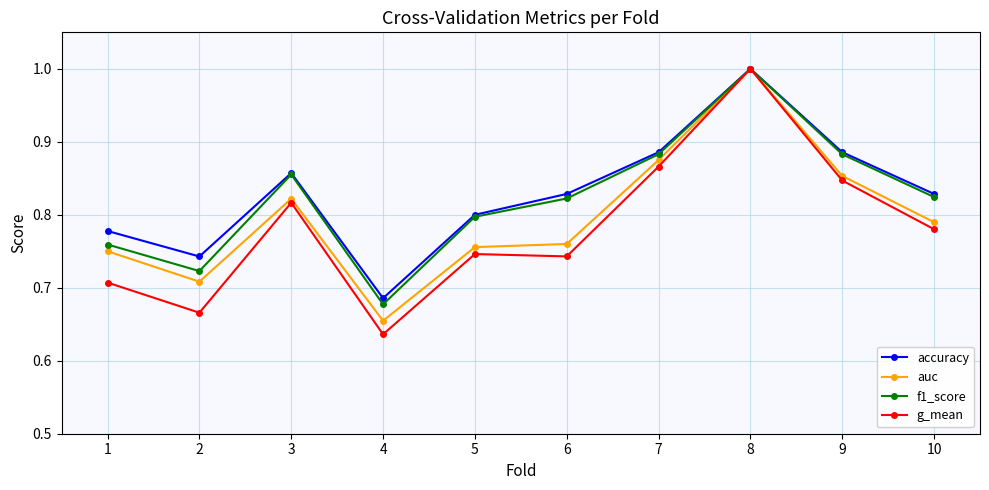

The auc series shows 0.8 at 5. True or false?

True